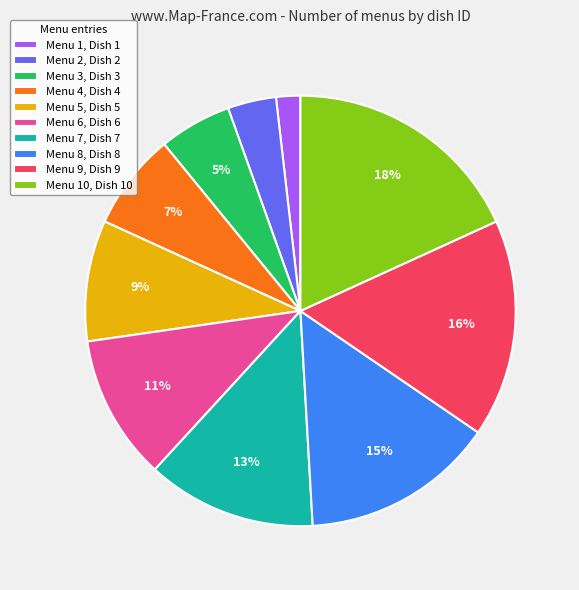

What is the largest slice in the pie chart?

Menu 10, Dish 10